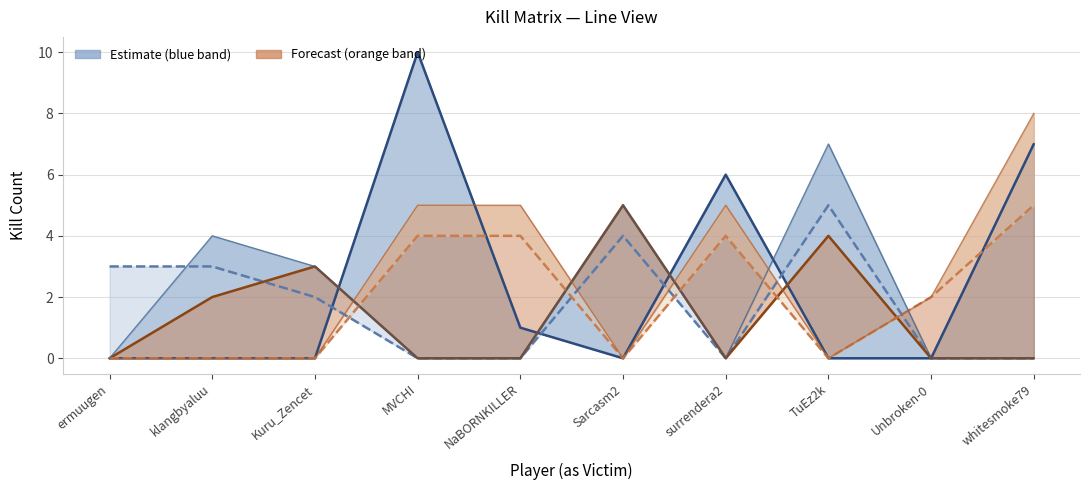

What is the spread (max minus min) of values at NaBORNKILLER?

5